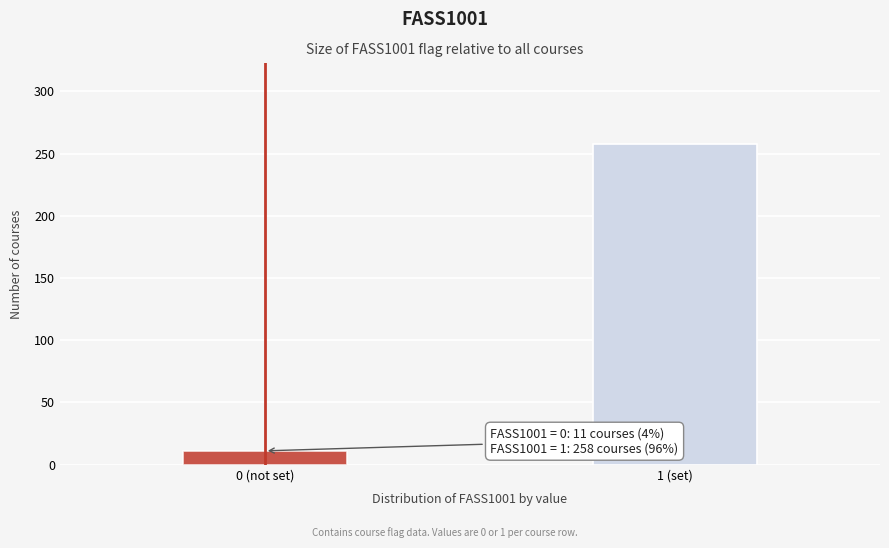

Reading right to left, list all the values displayed in this chart.

1 (set)=258	0 (not set)=11